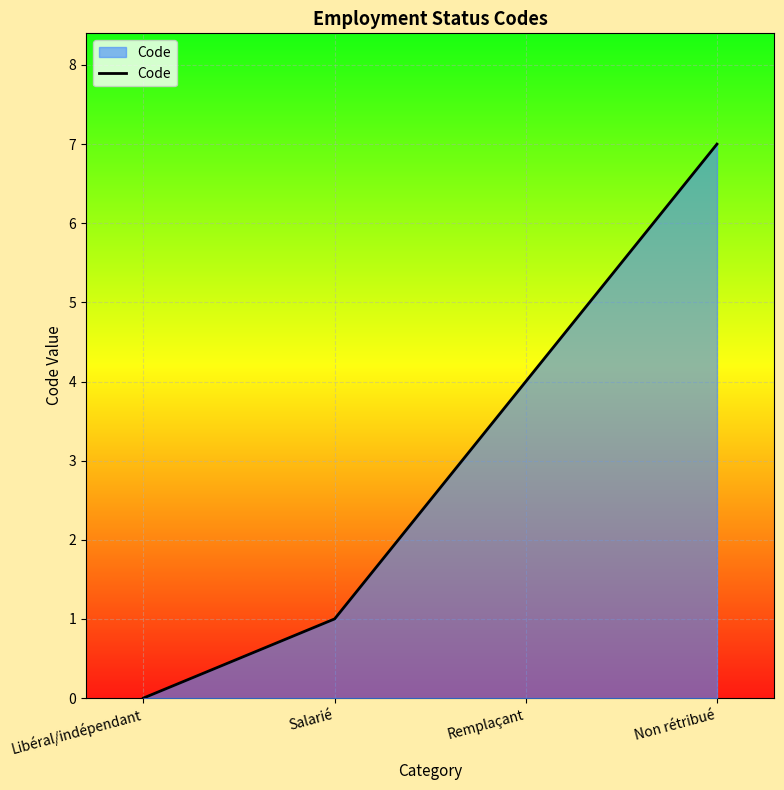

List the labels in order of value, largest first.

Non rétribué, Remplaçant, Salarié, Libéral/indépendant